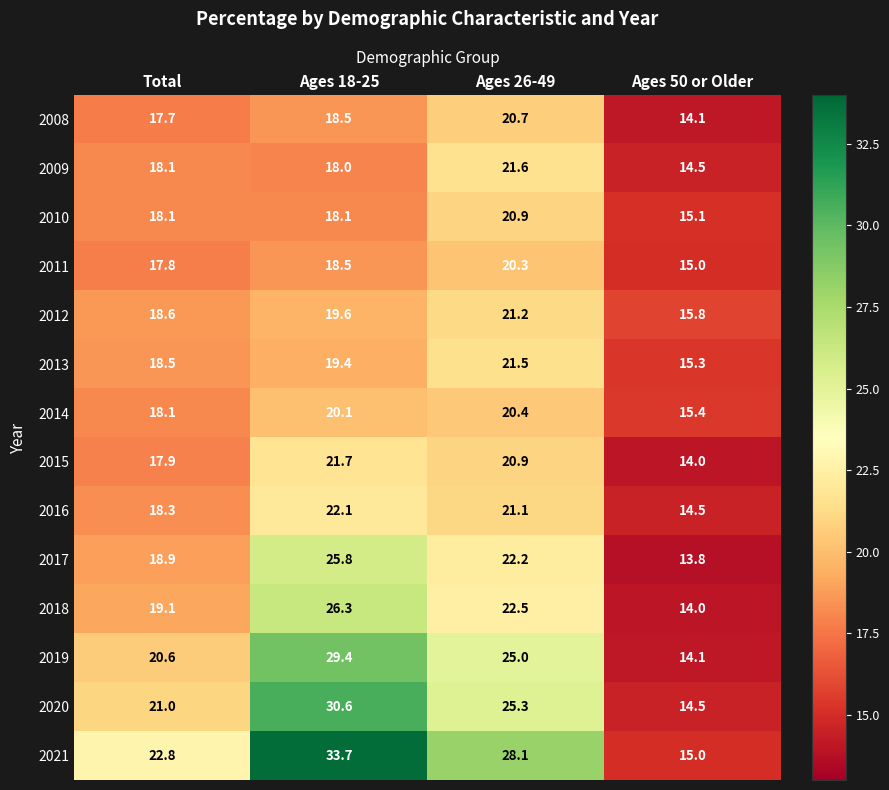

At how many categories does at least one series exceed 18?

3